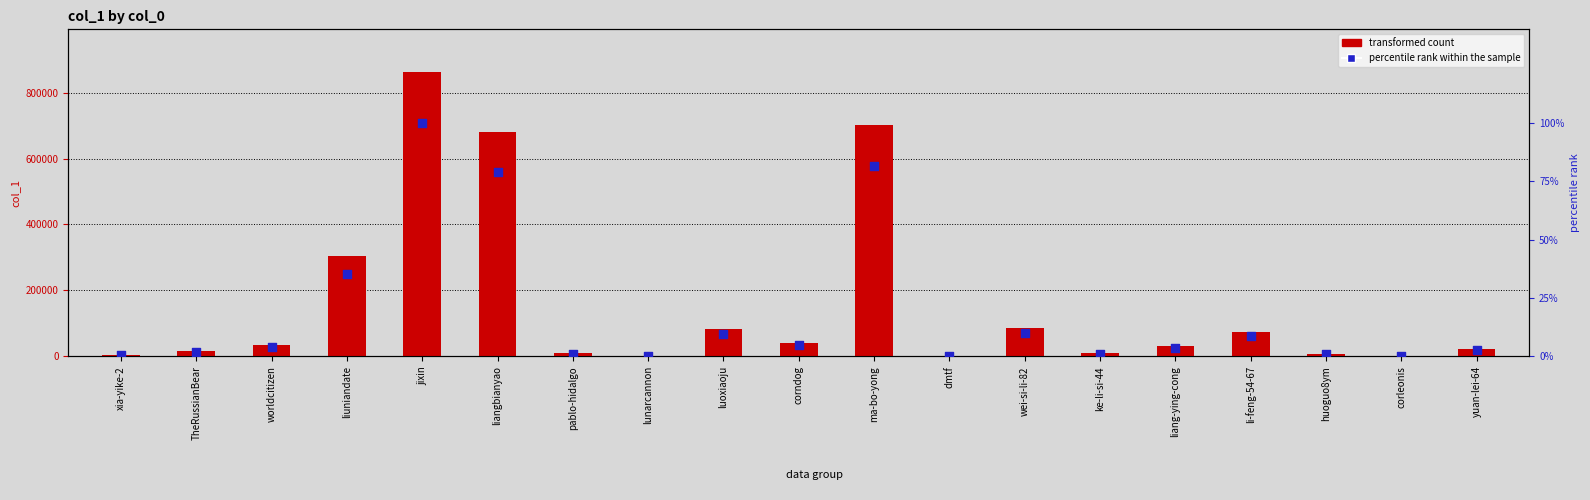

What is the total value across all series at worldcitizen?

35562.0